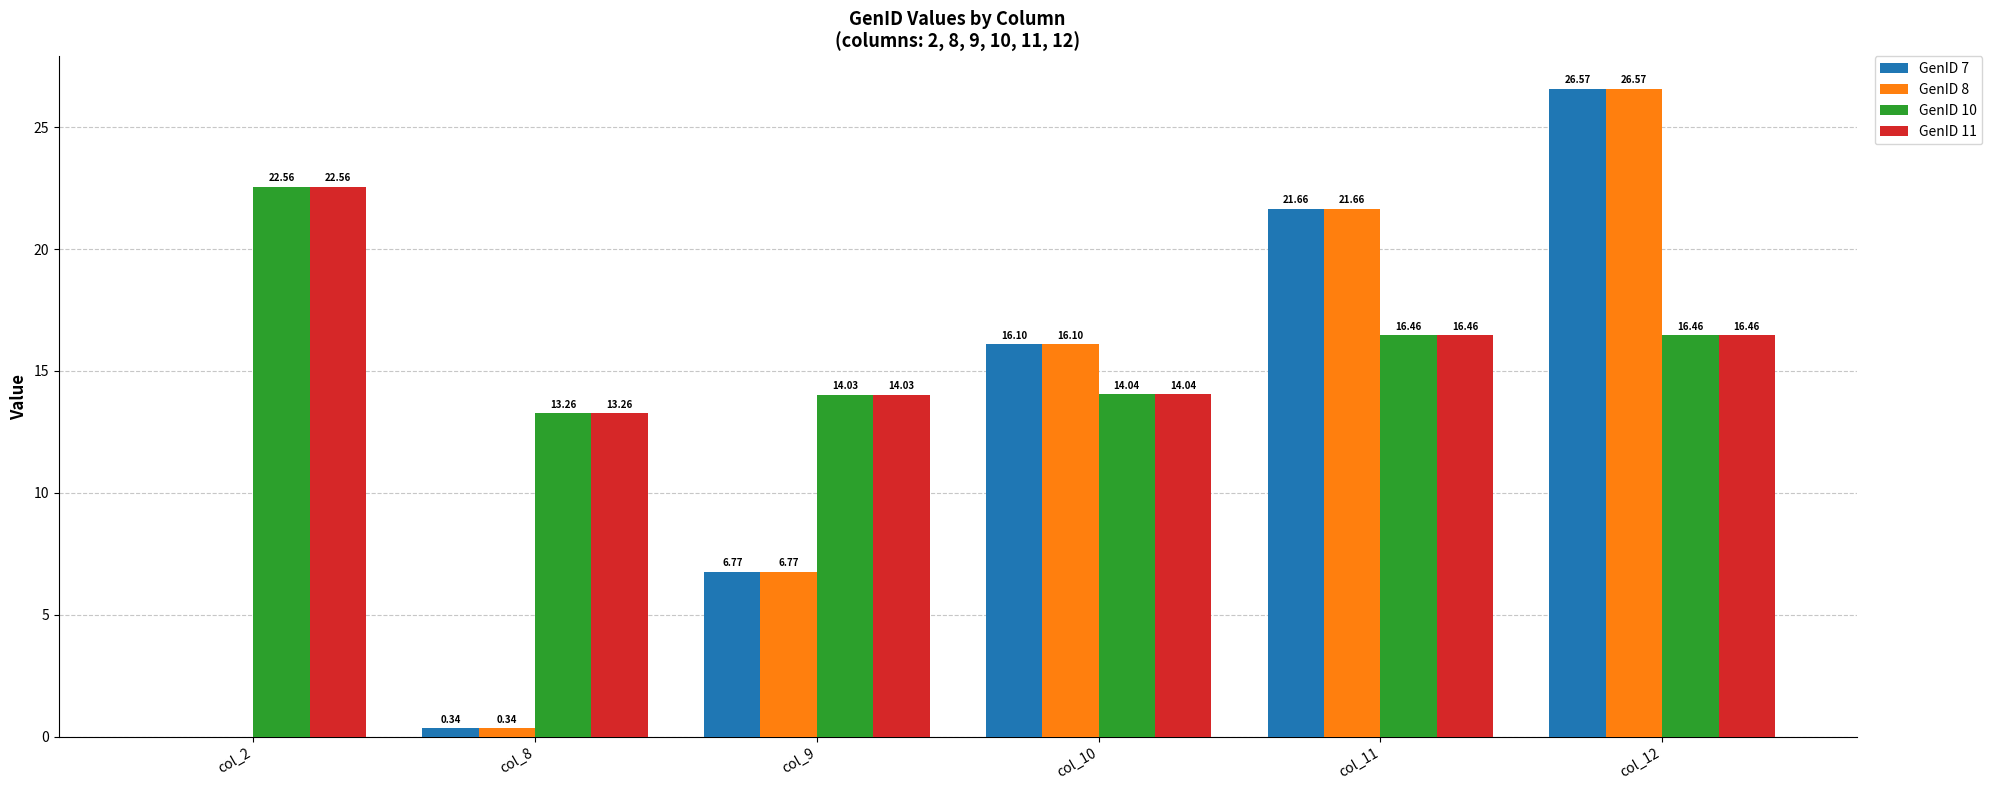

What is the sum of the GenID 10 values at col_11 and col_10?

30.5